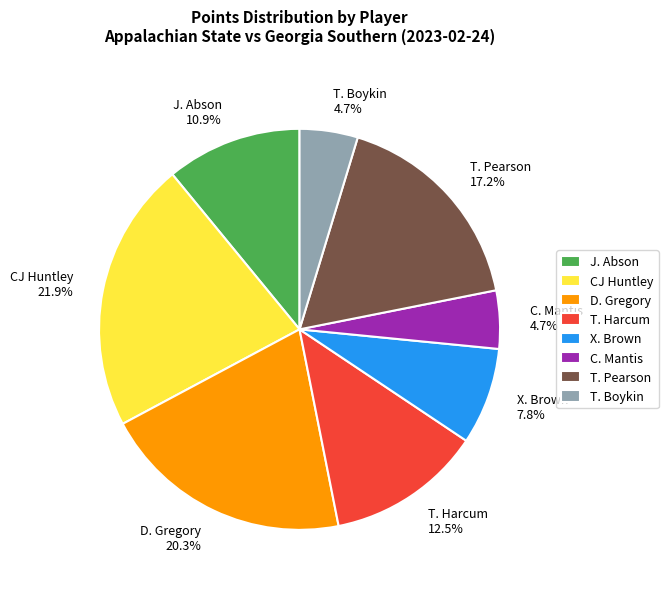

Does T. Boykin account for over 50% of the chart?

No